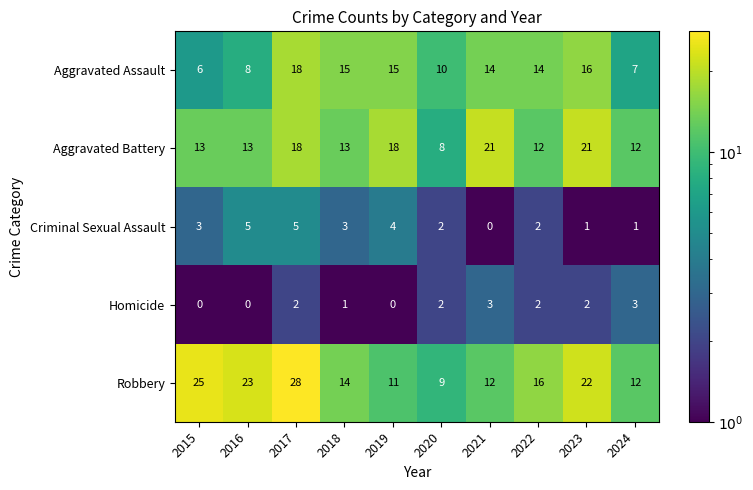

Where is Robbery nearest to the value 18?

2022